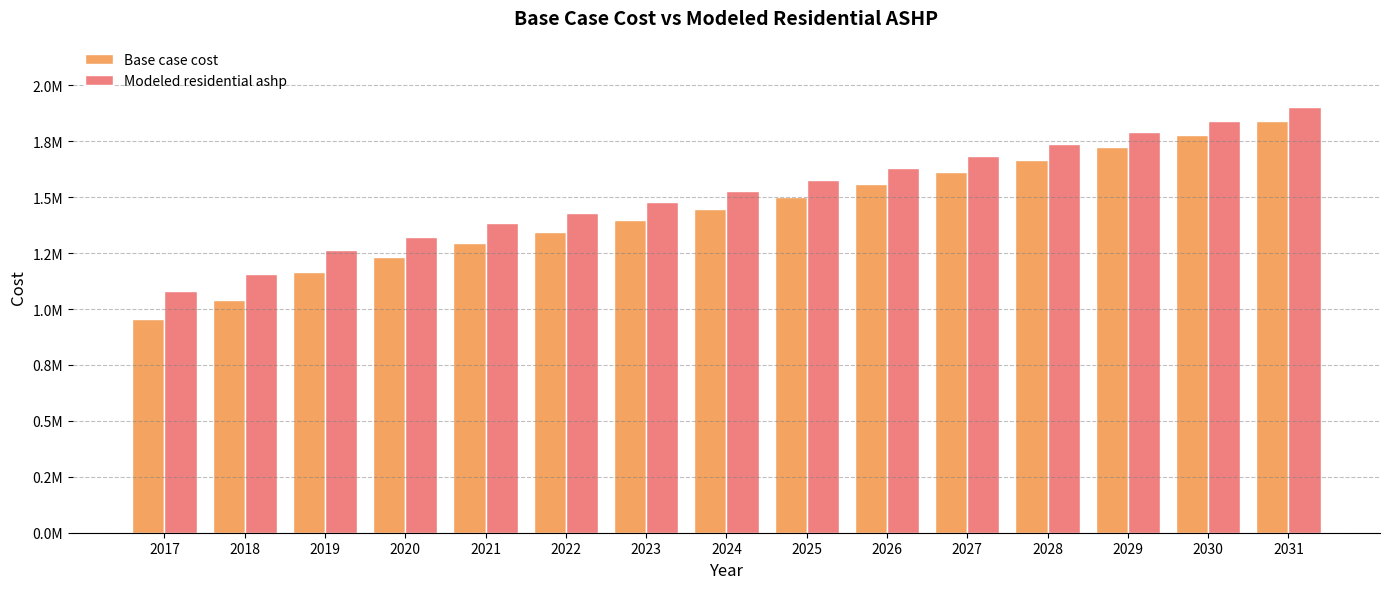

Are the bars horizontal?

No